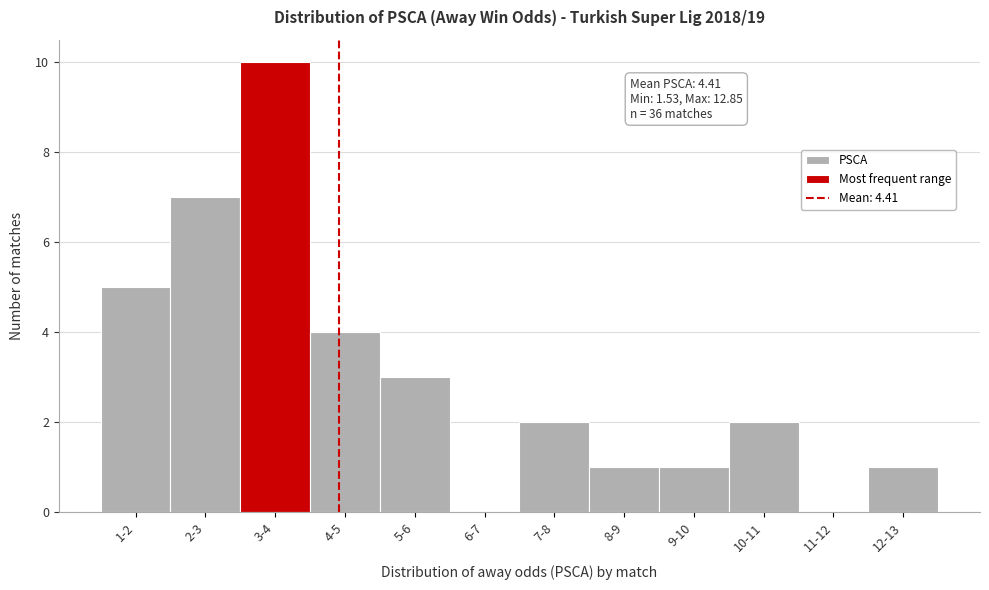

Reading left to right, extract all data points from this chart.

1-2=5	2-3=7	3-4=10	4-5=4	5-6=3	6-7=0	7-8=2	8-9=1	9-10=1	10-11=2	11-12=0	12-13=1